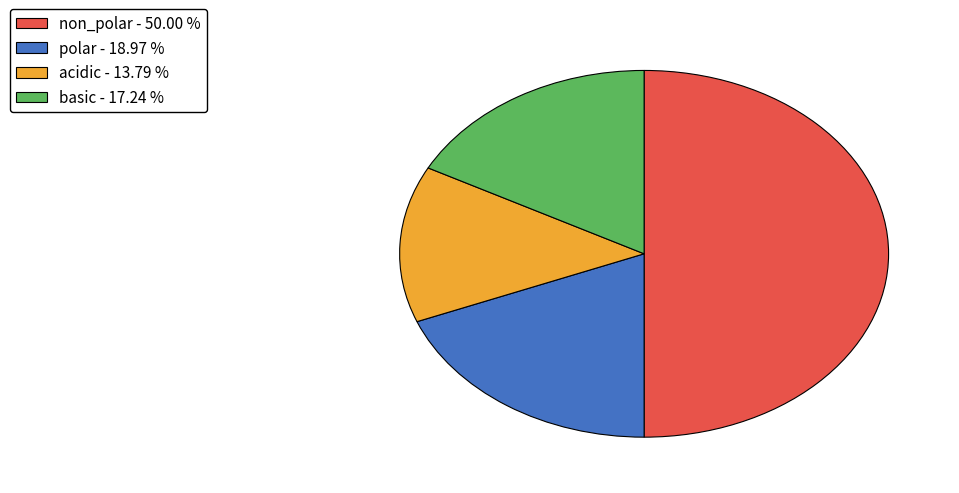

Is the sum of basic - 17.24 % and acidic - 13.79 % greater than half?

No